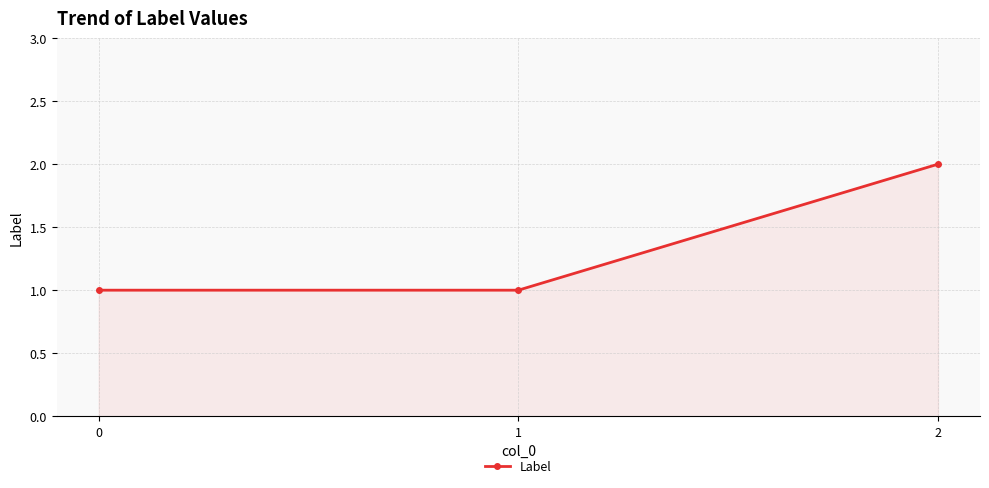

How many lines are shown in the chart?

1